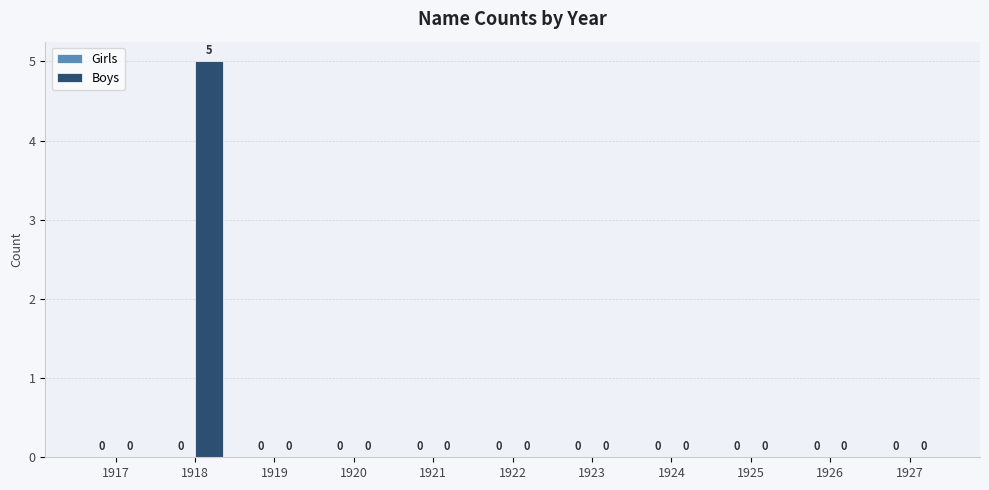

Reading right to left, transcribe all the data shown in this chart.

1927=0	1926=0	1925=0	1924=0	1923=0	1922=0	1921=0	1920=0	1919=0	1918=5	1917=0